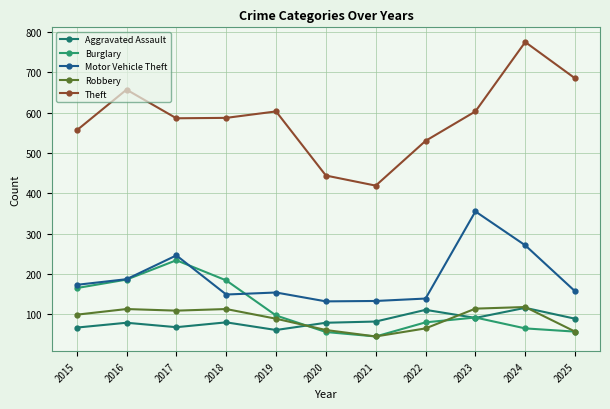

At which label is Burglary closest to 139?

2015